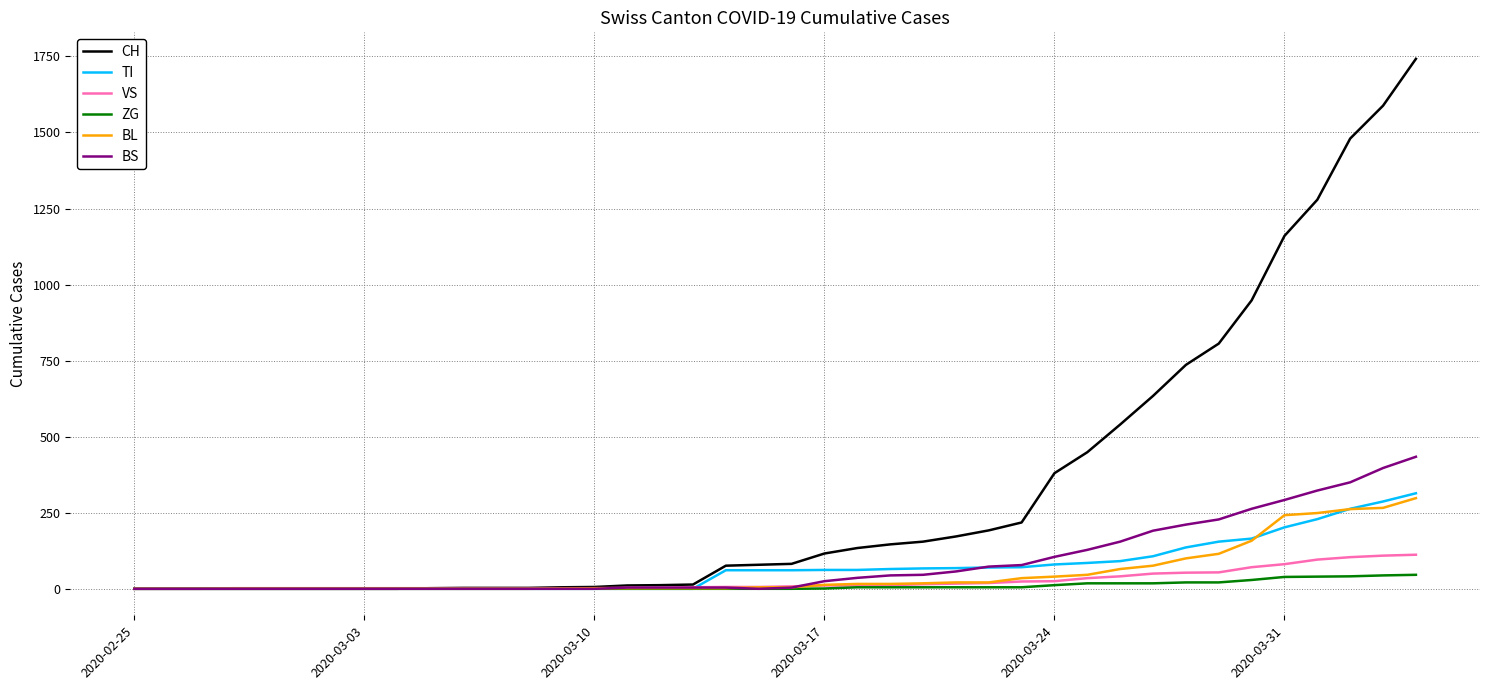

Is this an area chart (filled region under the line)?

No